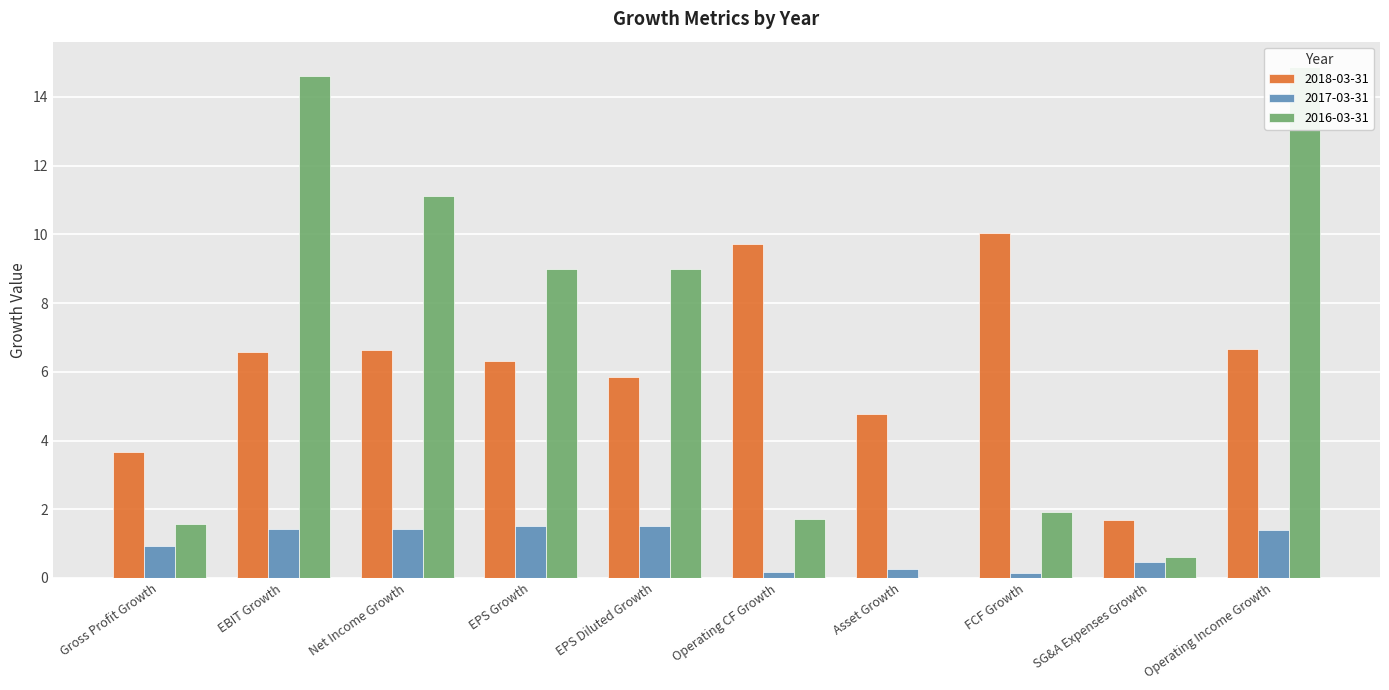

What is the label of the 9th bar from the right?

EBIT Growth